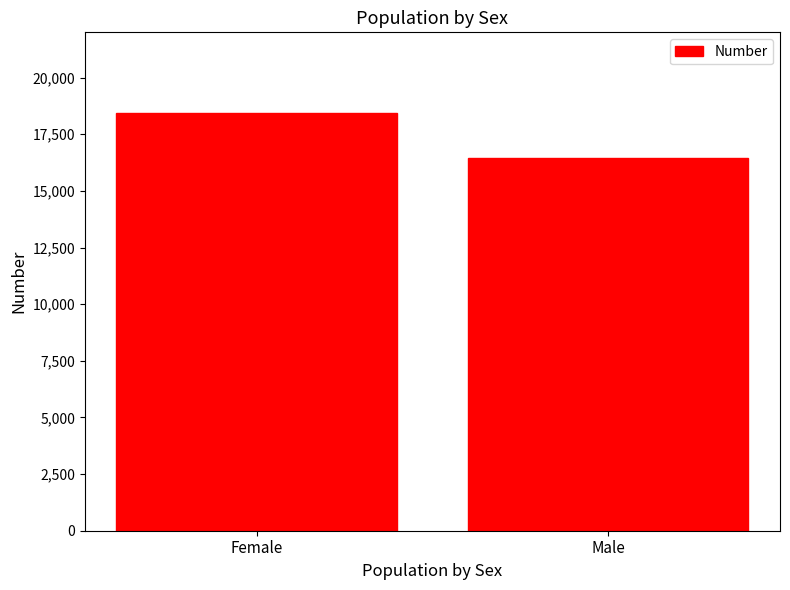

What is the label of the 1st bar from the left?

Female